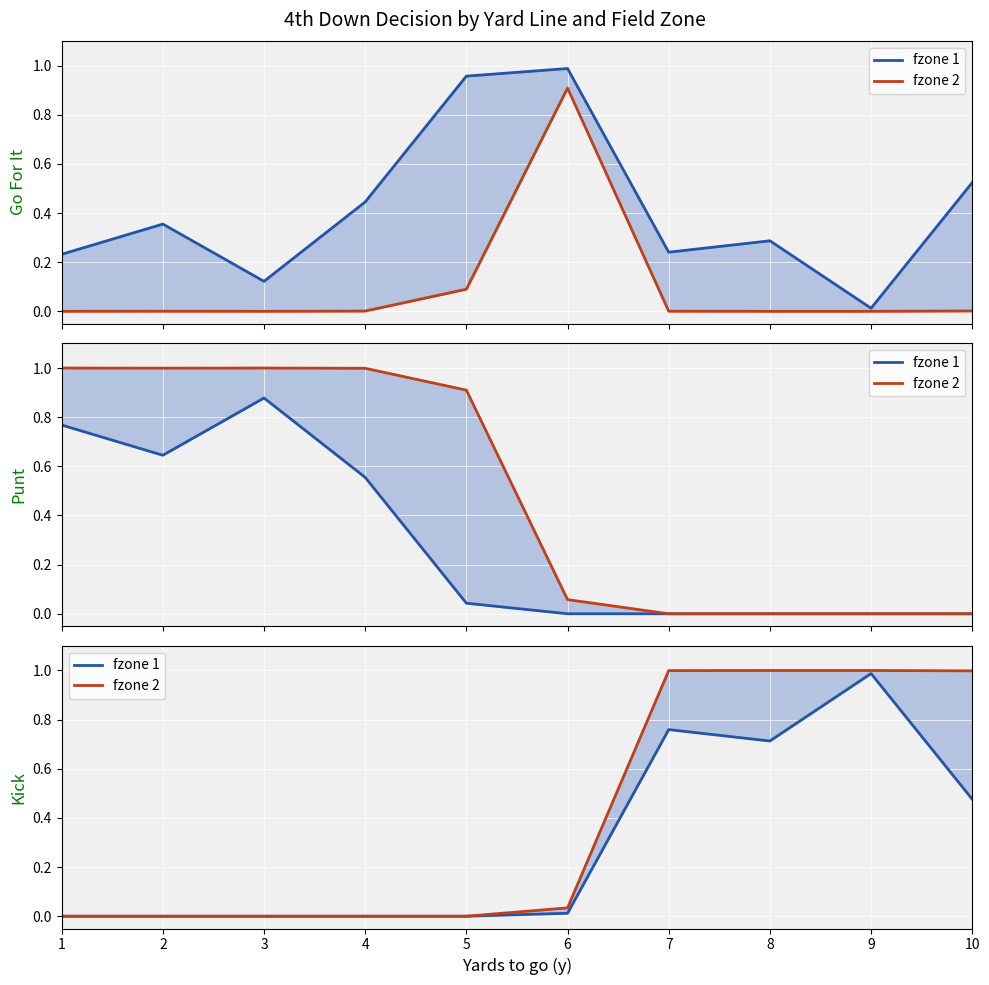

How many lines are shown in the chart?

2